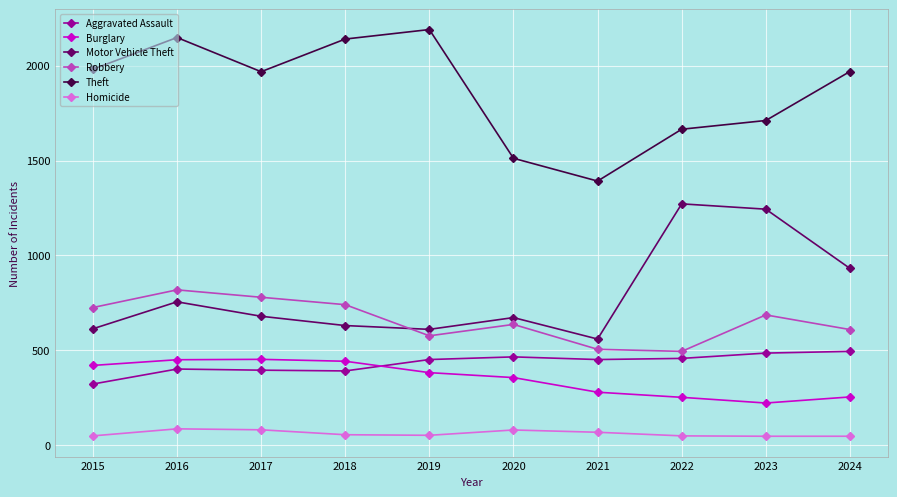

How many interior local valleys does the Motor Vehicle Theft series have?

2